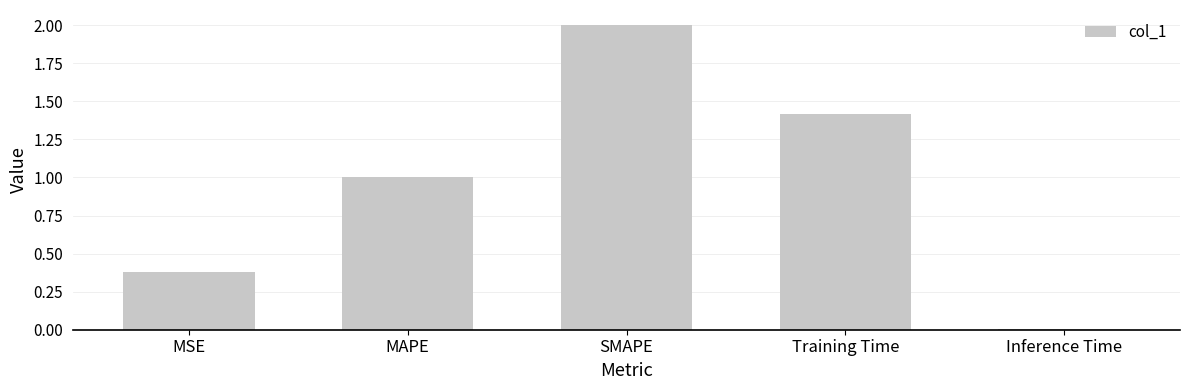

Is it true that the value at SMAPE is 0.6?

False